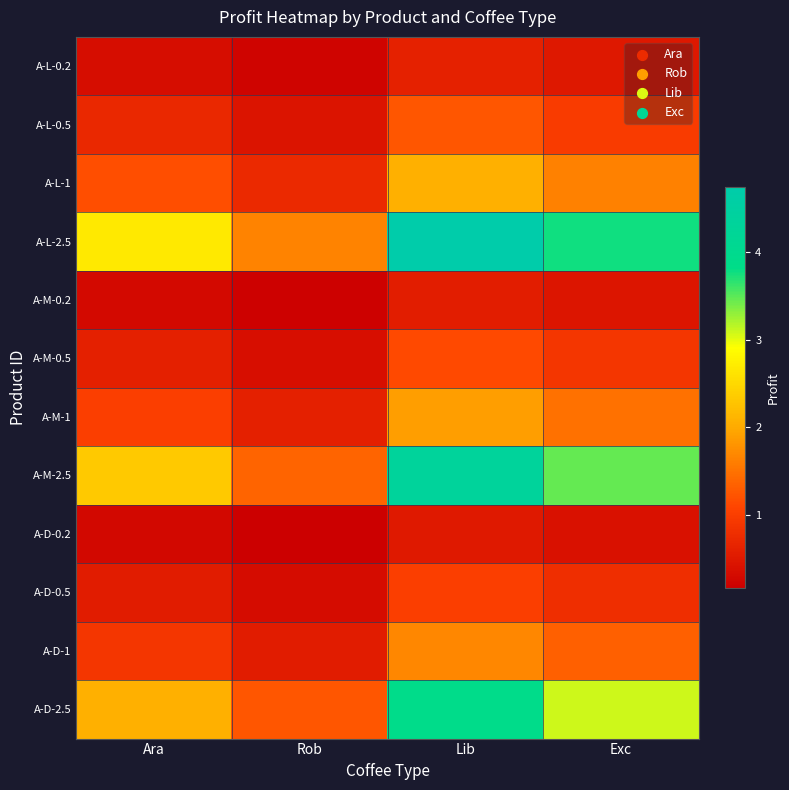

What is the spread (max minus min) of values at Rob?

1.5